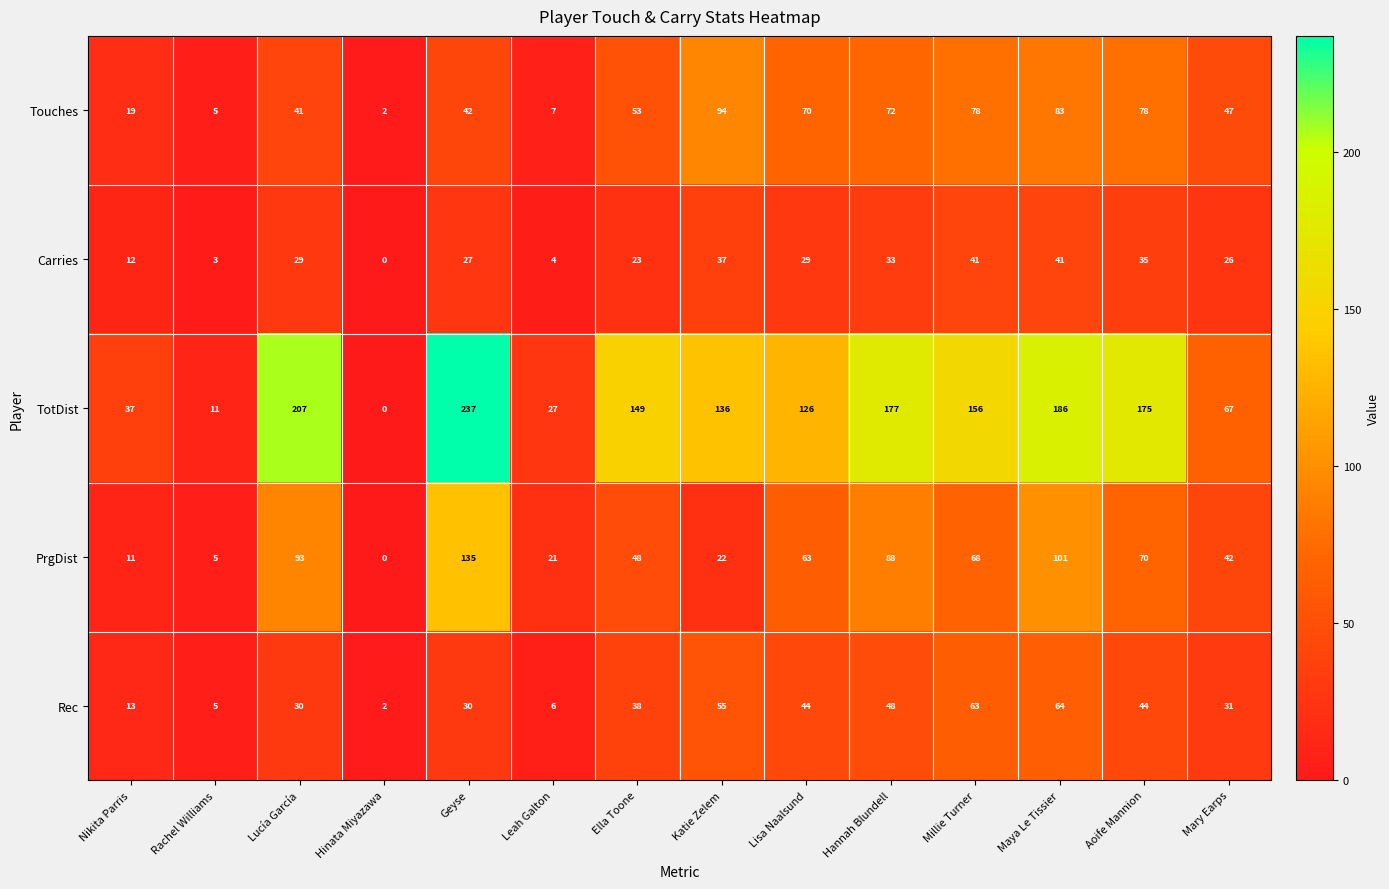

What is the spread (max minus min) of values at Hinata Miyazawa?

2